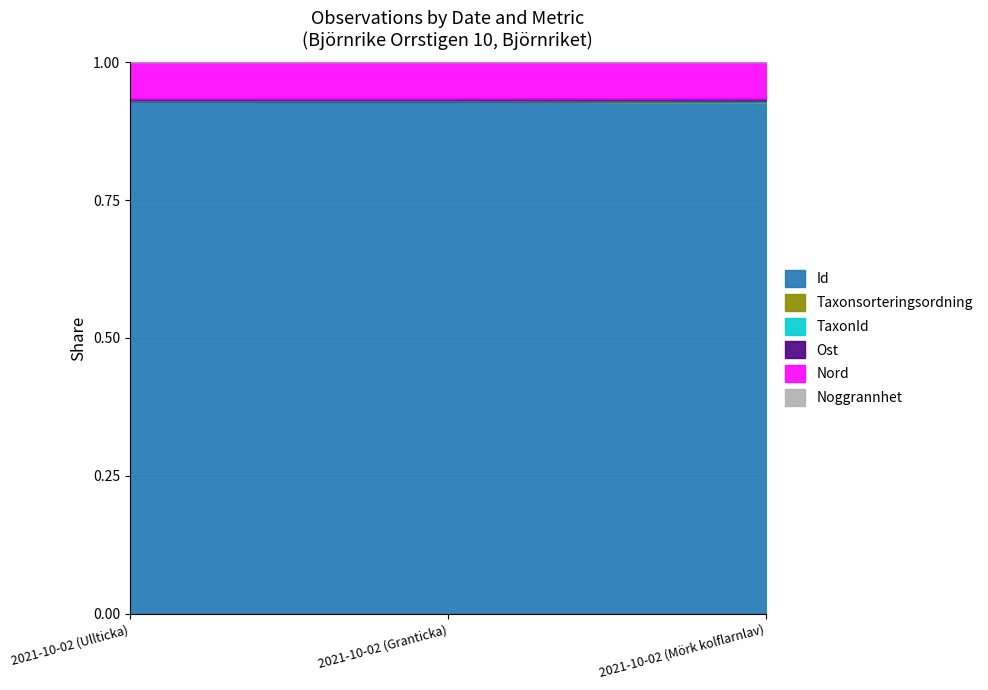

How many lines are shown in the chart?

6